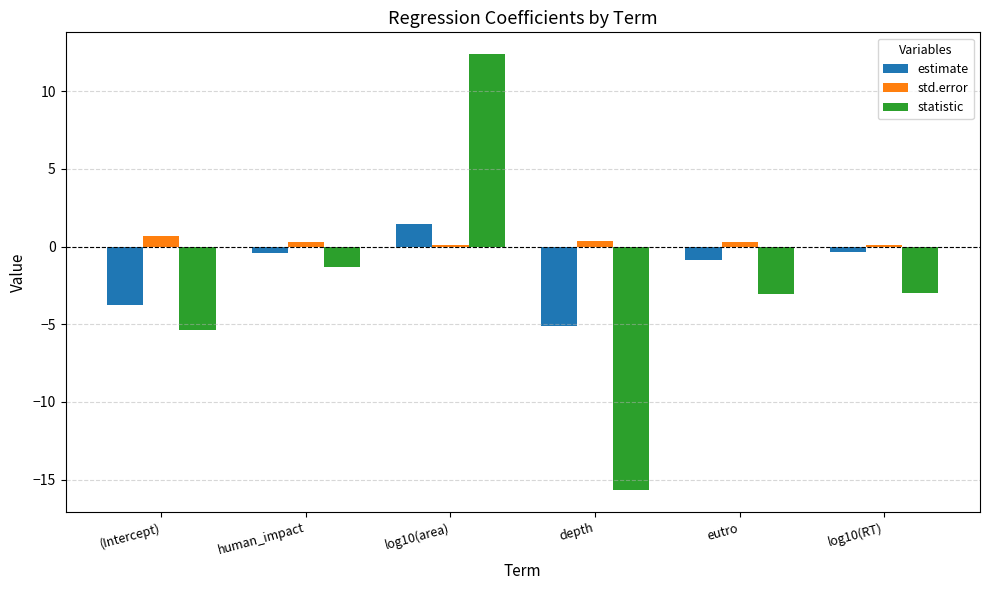

Which category has the highest value across all series?

log10(area)